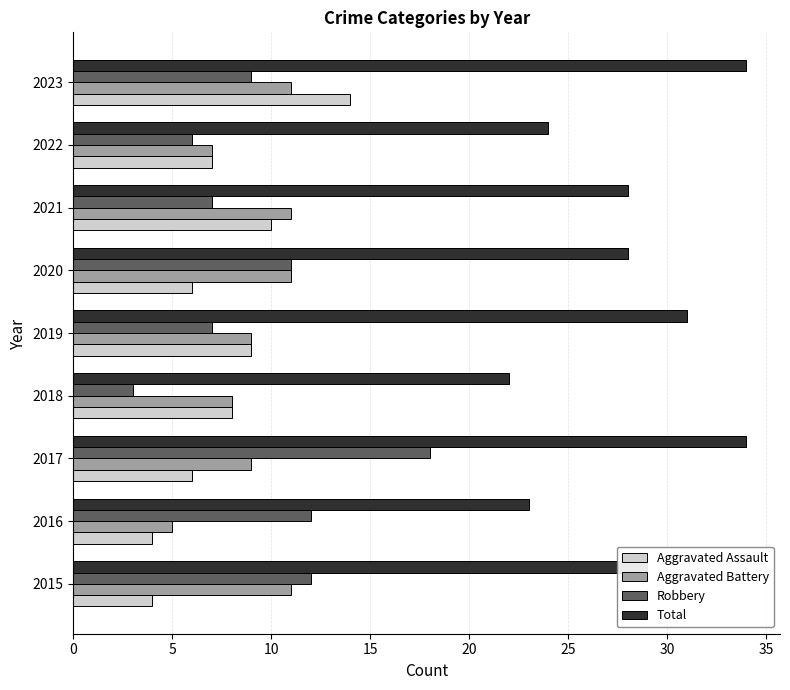

What is the maximum value for Total?

34